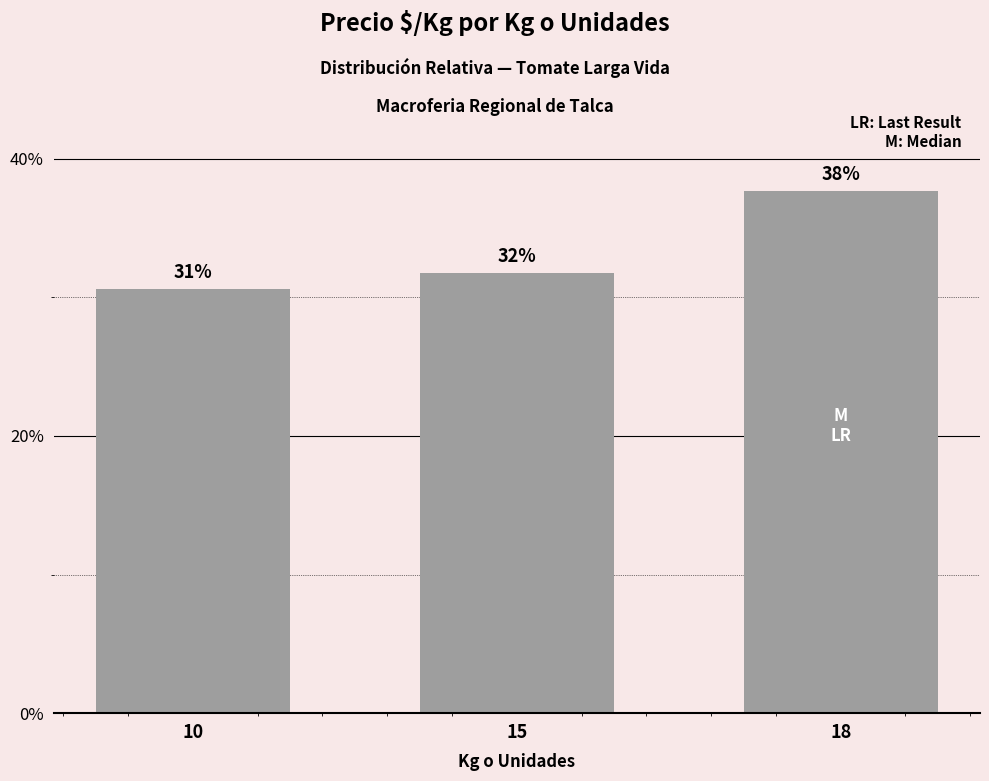

Rank the categories by value from lowest to highest.

10, 15, 18